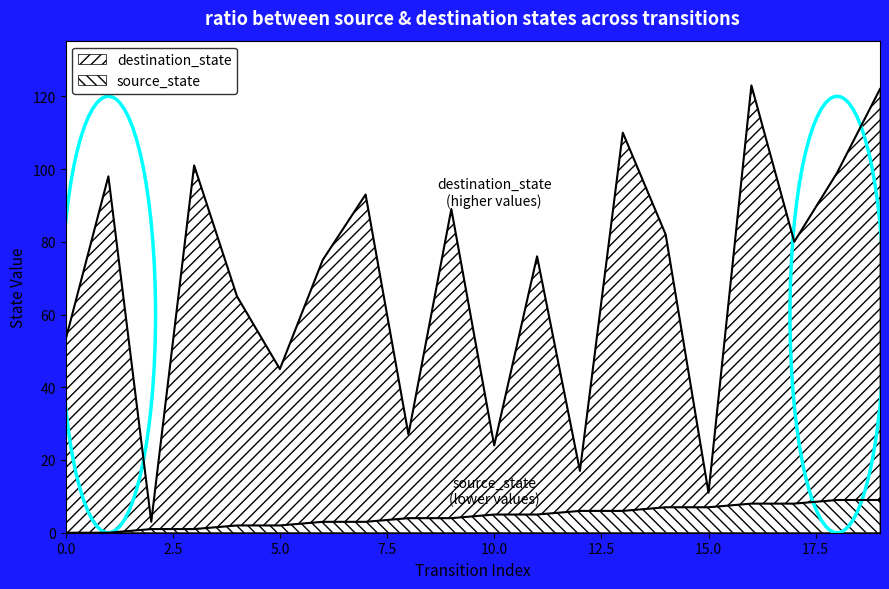

Where does the source_state series first go above 5?

12